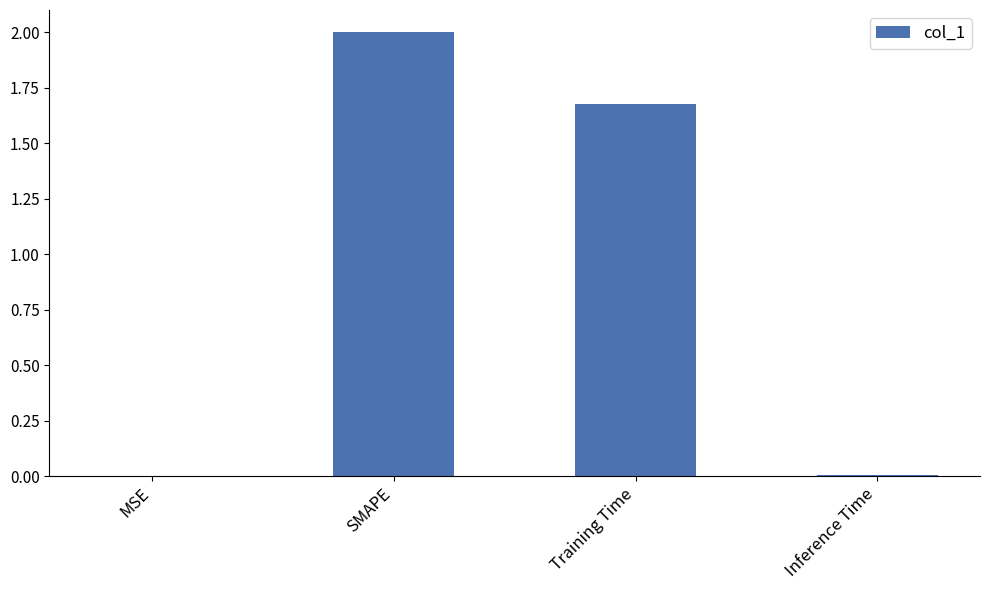

Which category has the highest value across all series?

SMAPE